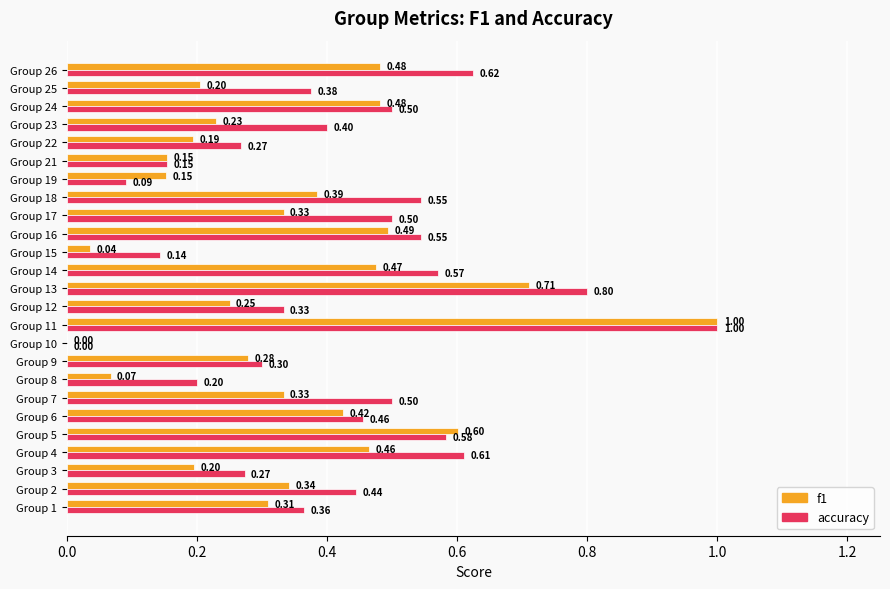

Is the value of accuracy at Group 4 greater than the value of f1 at Group 26?

Yes